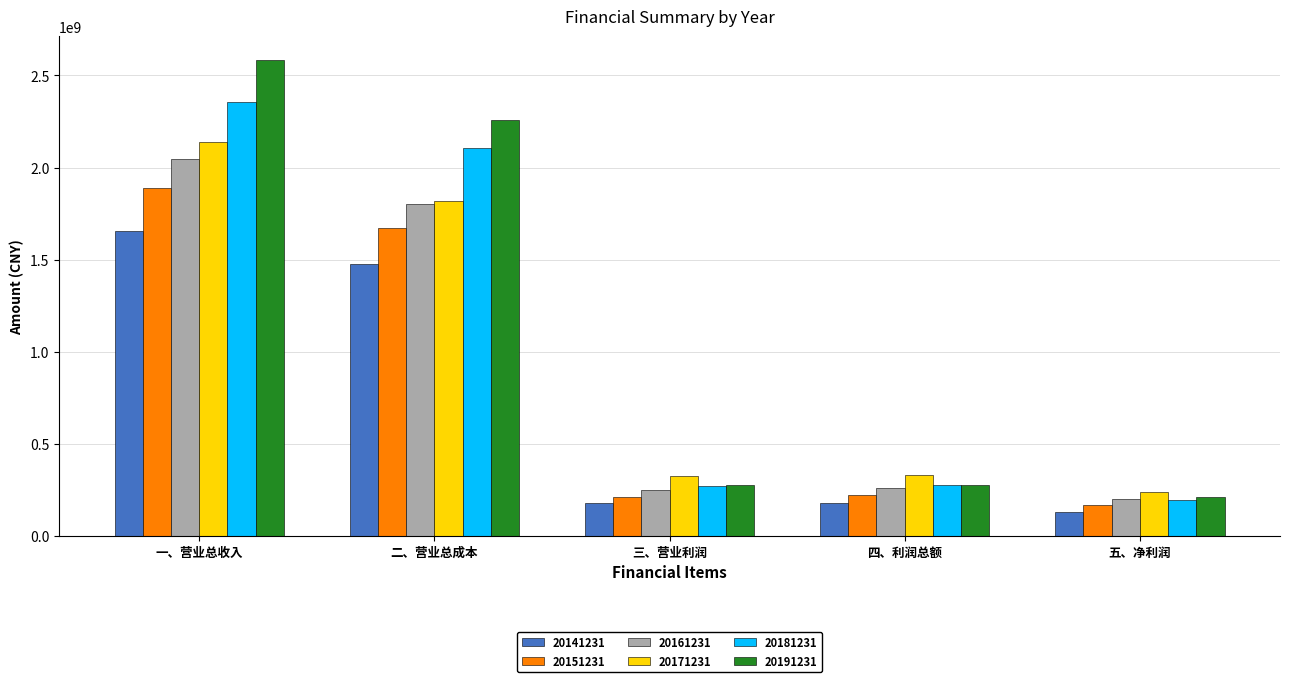

What is the difference between the highest and lowest values at 五、净利润?

107159066.4